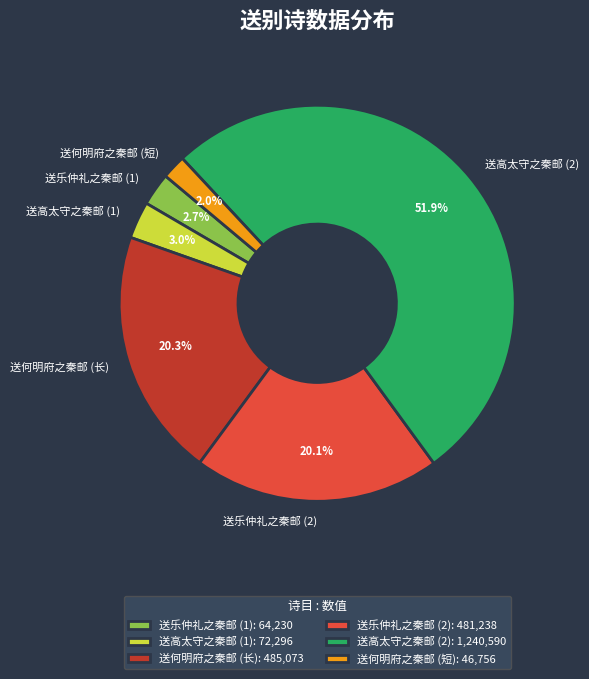

Approximately how many times larger is the value at 送何明府之秦邮 (短) compared to 送乐仲礼之秦邮 (1)?

0.7